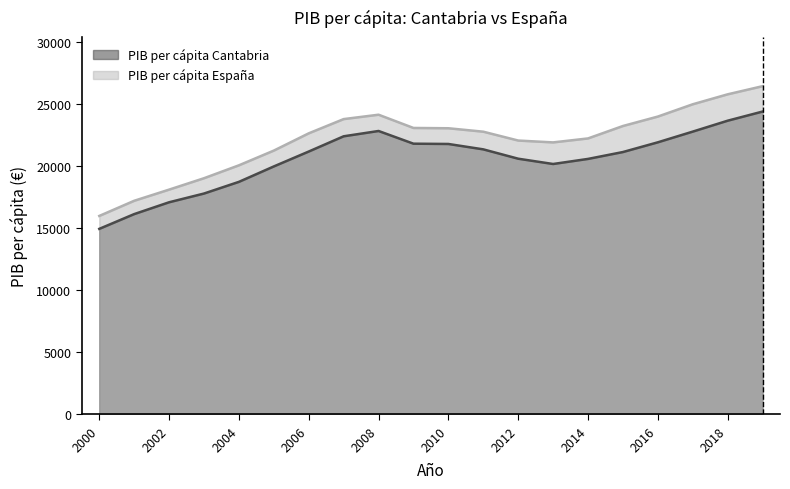

What is the average value of the PIB per cápita España series?

22075